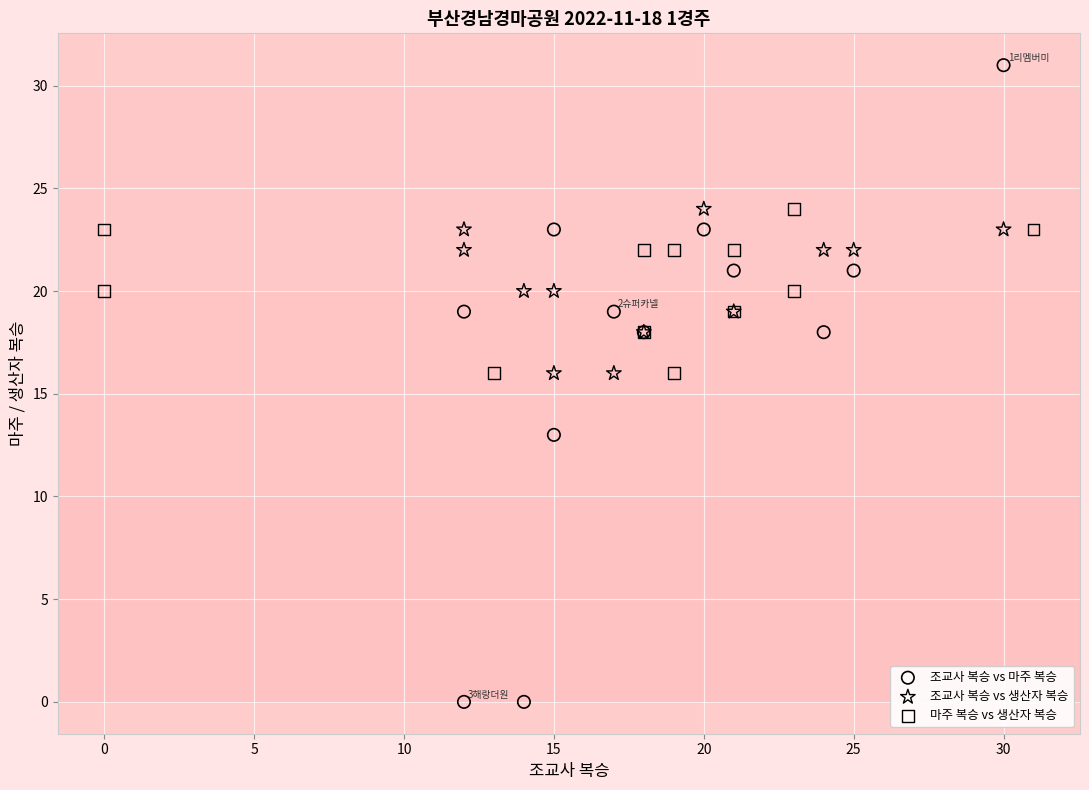

Which series reaches the minimum Y coordinate?

조교사 복승 vs 마주 복승